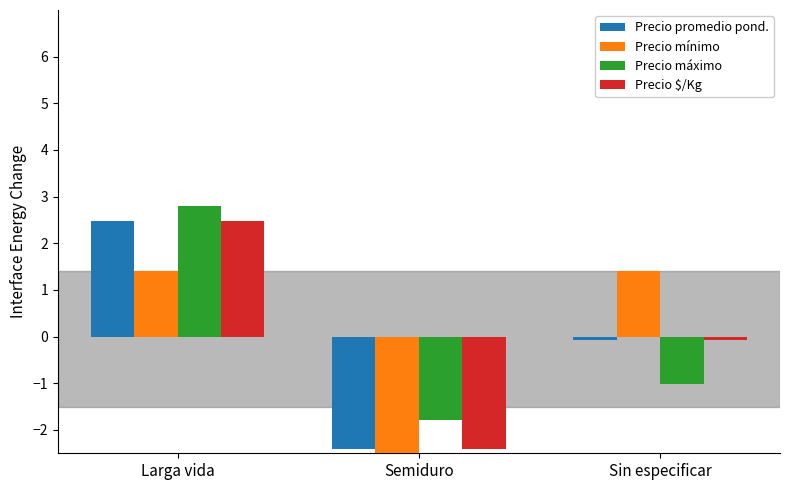

Are the bars grouped side by side (vs. stacked)?

Yes